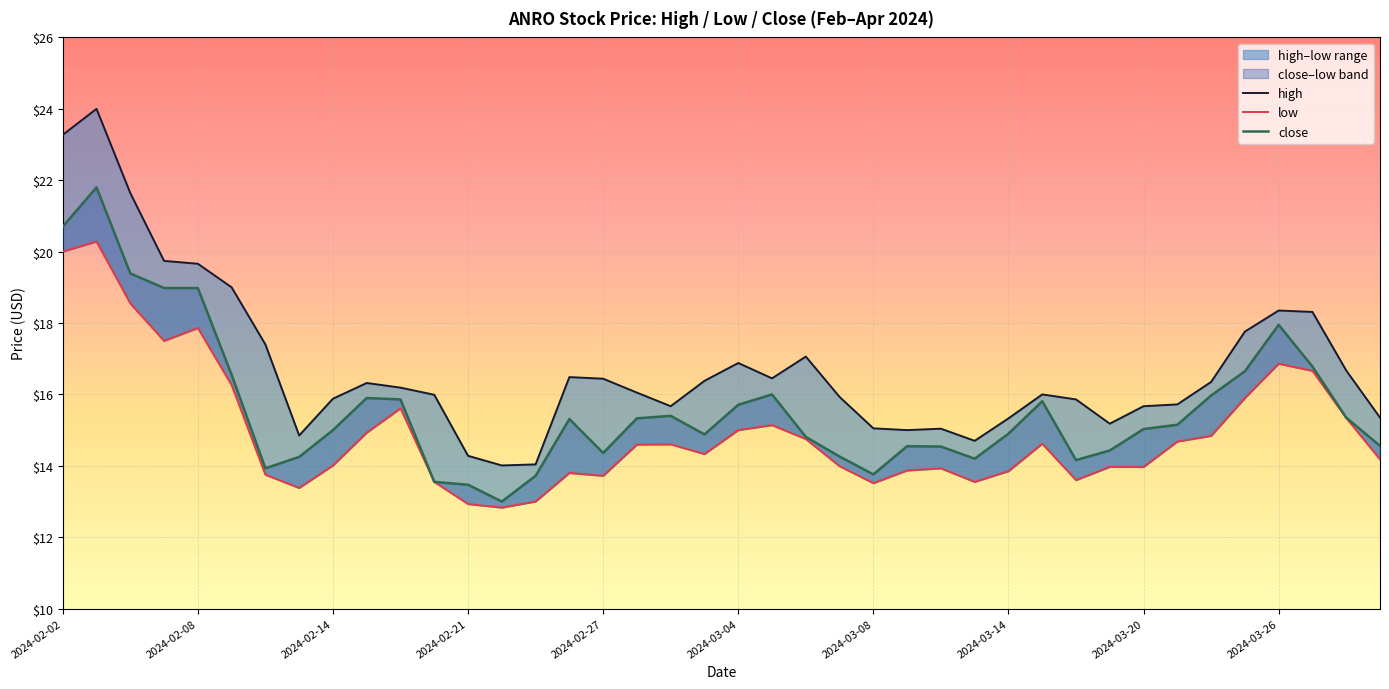

True or false: close has a value of 9.3 at 33.

False